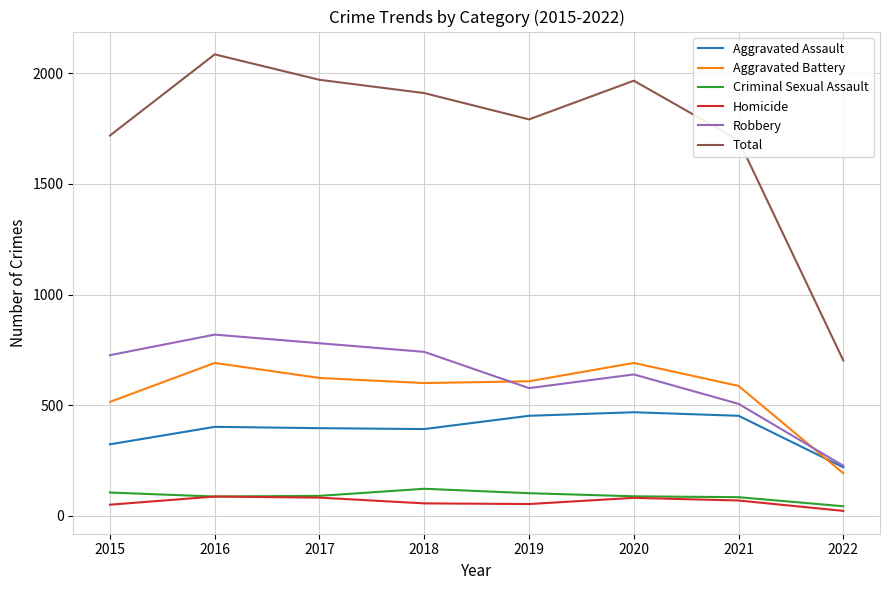

Which category has the highest value across all series?

2016